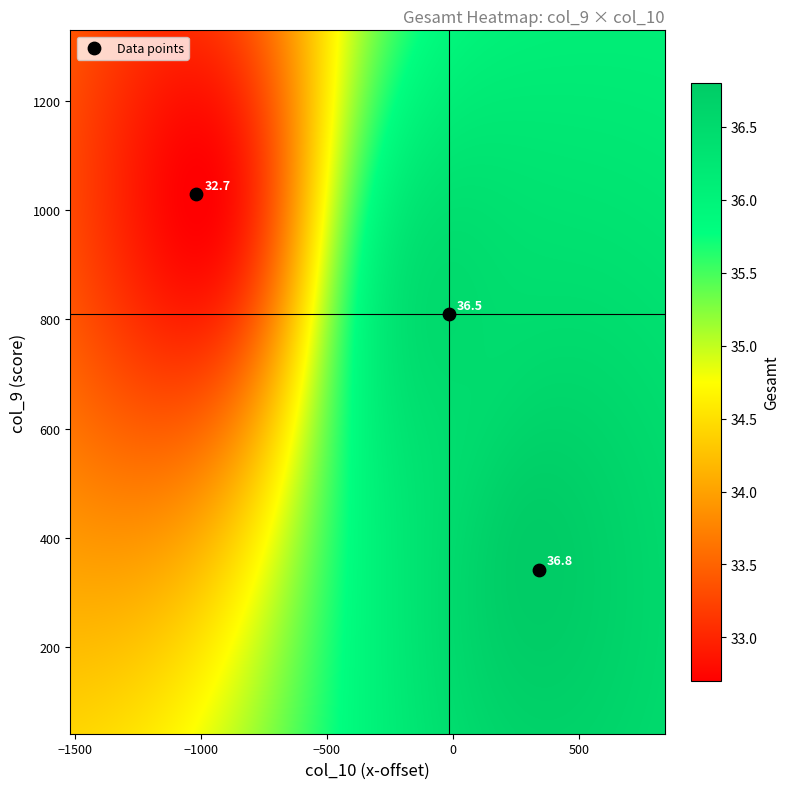

What Y value in the scatter plot is closest to 685?

809.1